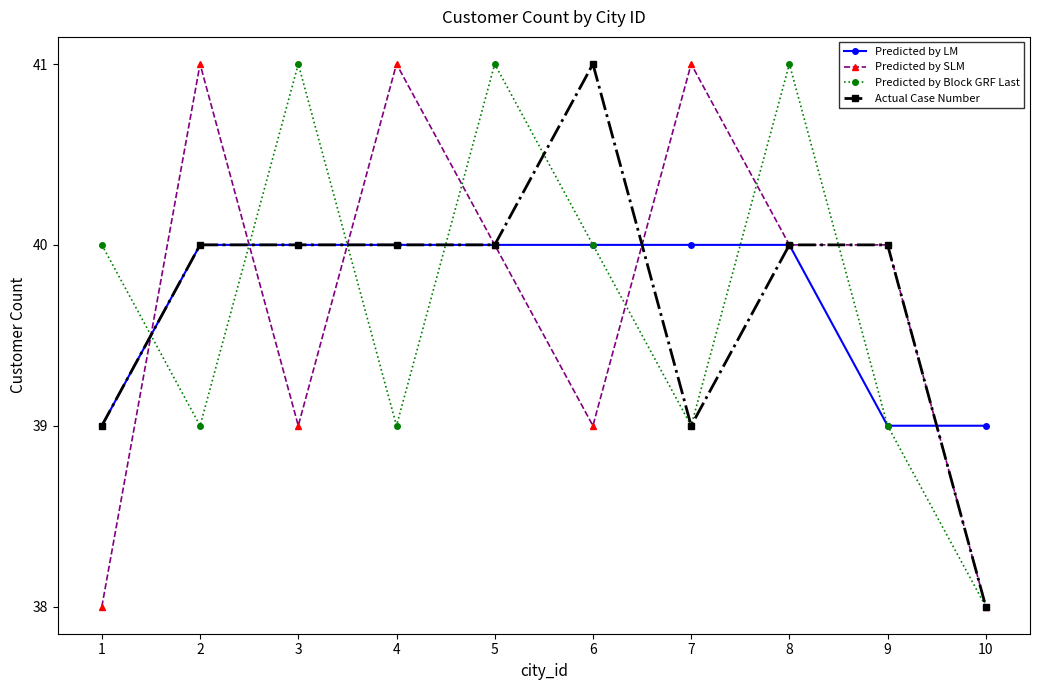

At which category does Predicted by SLM reach its first local peak?

2